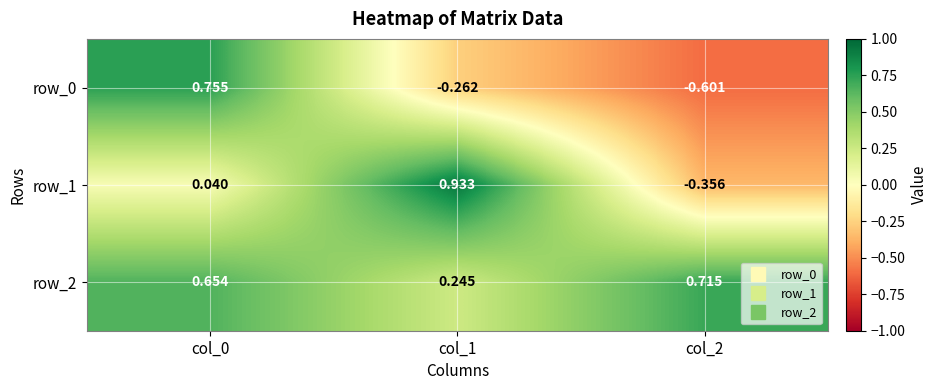

At which label is row_0 closest to 0?

col_1